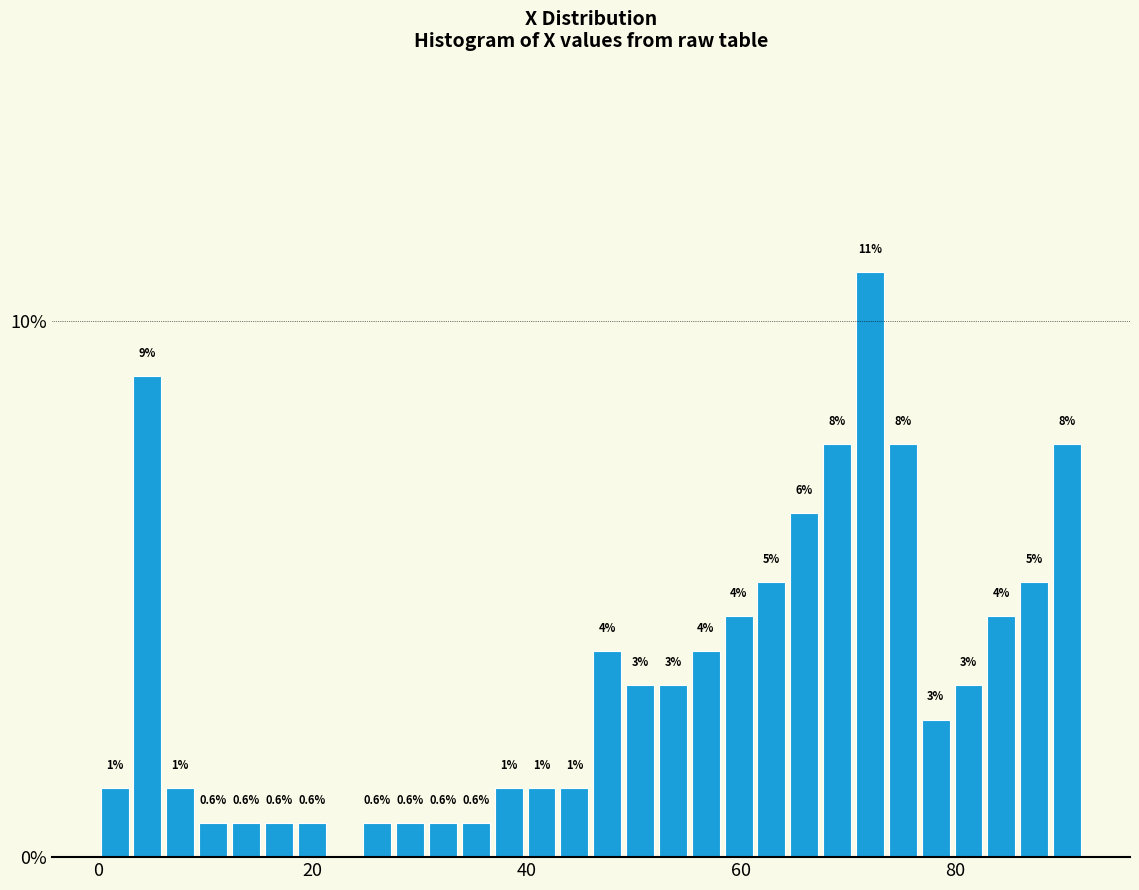

Around what value on the x-axis is the tallest bar? Give the approximate position of its centre, as read against the axis.

72